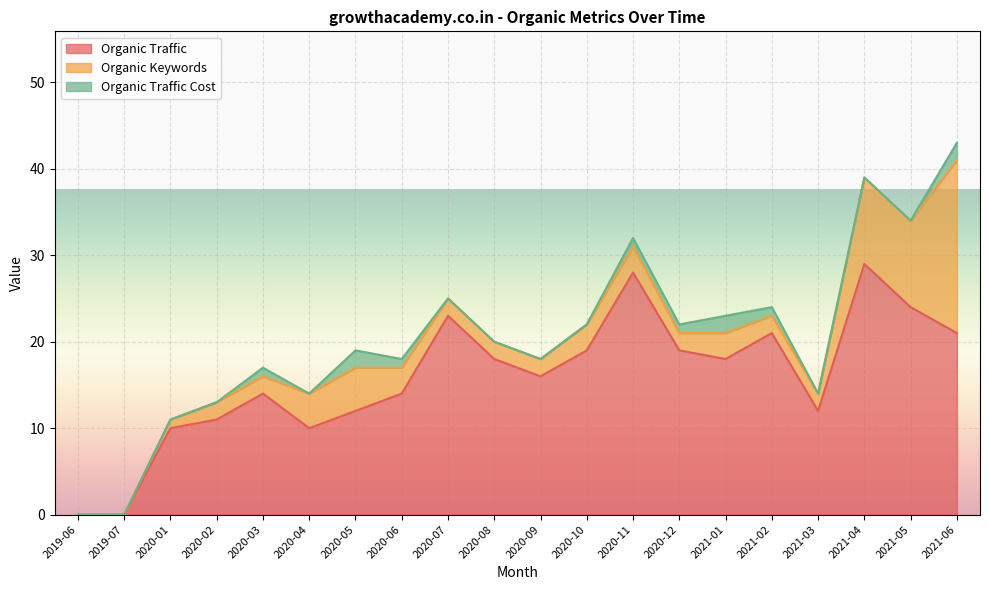

At which label does Organic Traffic Cost reach its peak?

2020-05